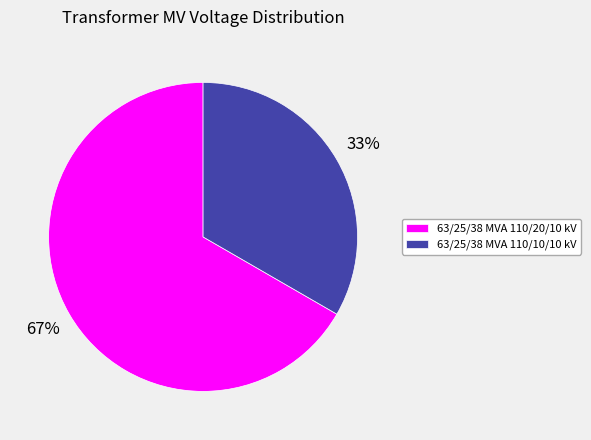

Rank the categories by value from highest to lowest.

63/25/38 MVA 110/20/10 kV, 63/25/38 MVA 110/10/10 kV